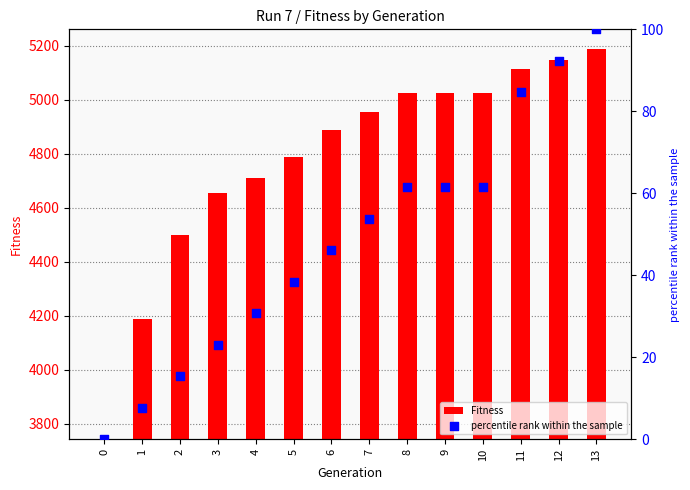

Which series contains the lowest Y value?

Fitness